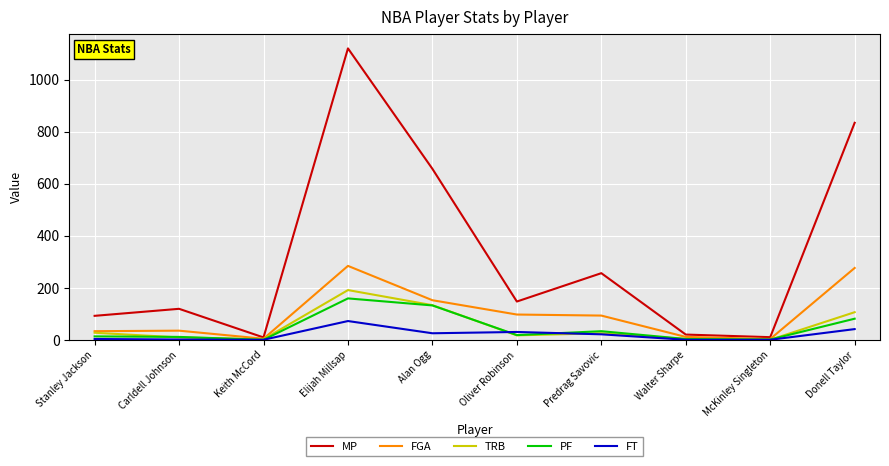

Is it true that MP equals 92 at Stanley Jackson?

True